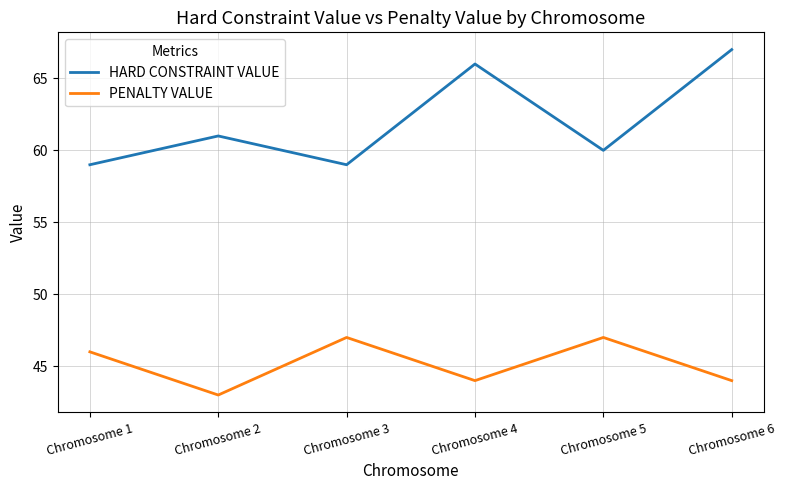

Rank the series by their maximum value, from highest to lowest.

HARD CONSTRAINT VALUE, PENALTY VALUE